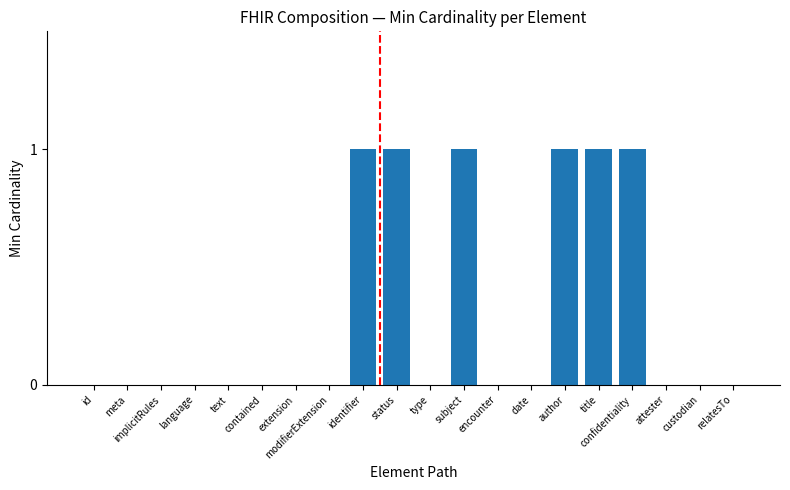

Are the bars horizontal?

No